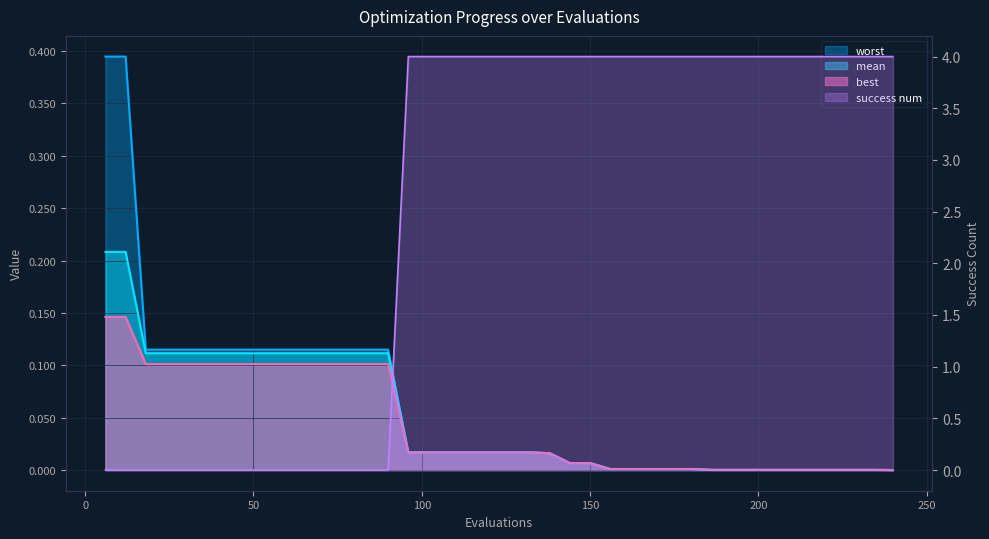

Does the chart have visible grid lines?

Yes